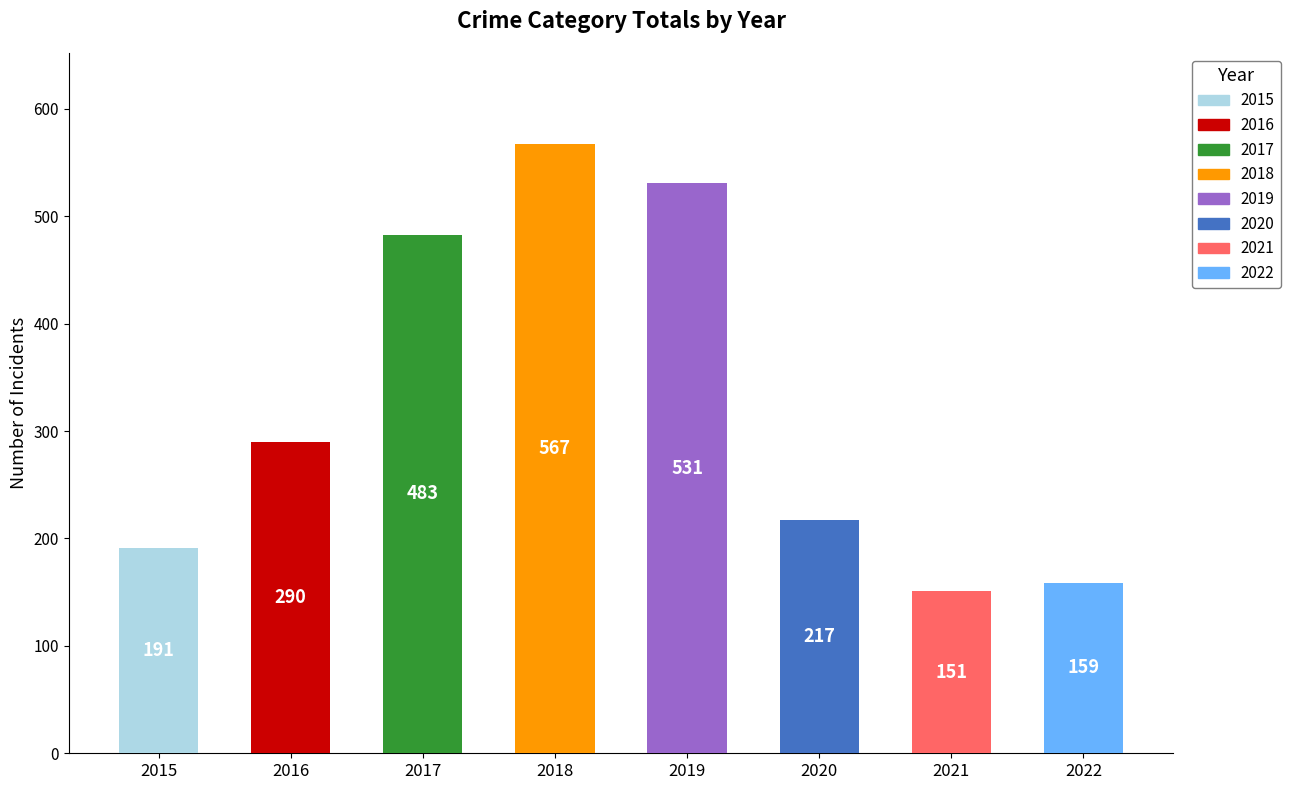

Reading right to left, what are all the values shown in this chart?

2022=159	2021=151	2020=217	2019=531	2018=567	2017=483	2016=290	2015=191